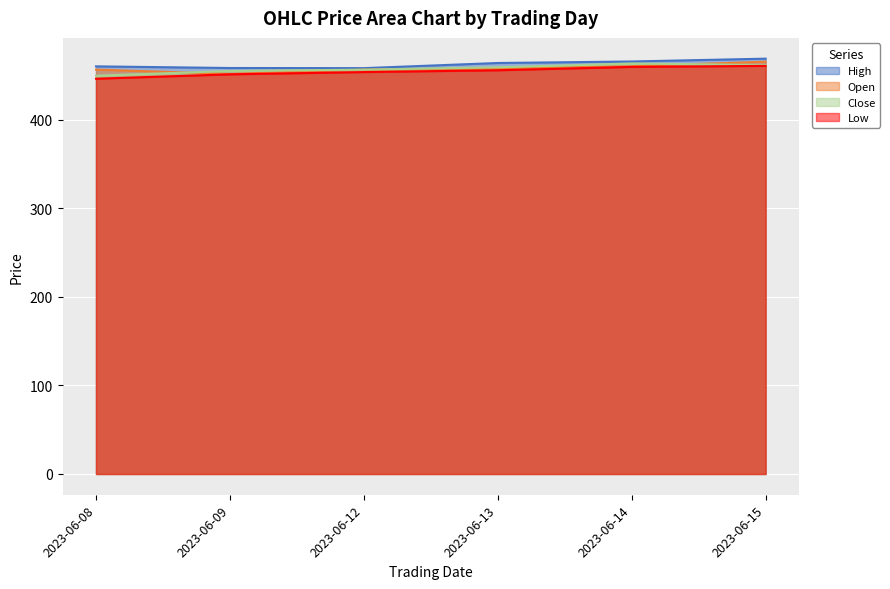

Does the chart display data point markers on the line(s)?

No